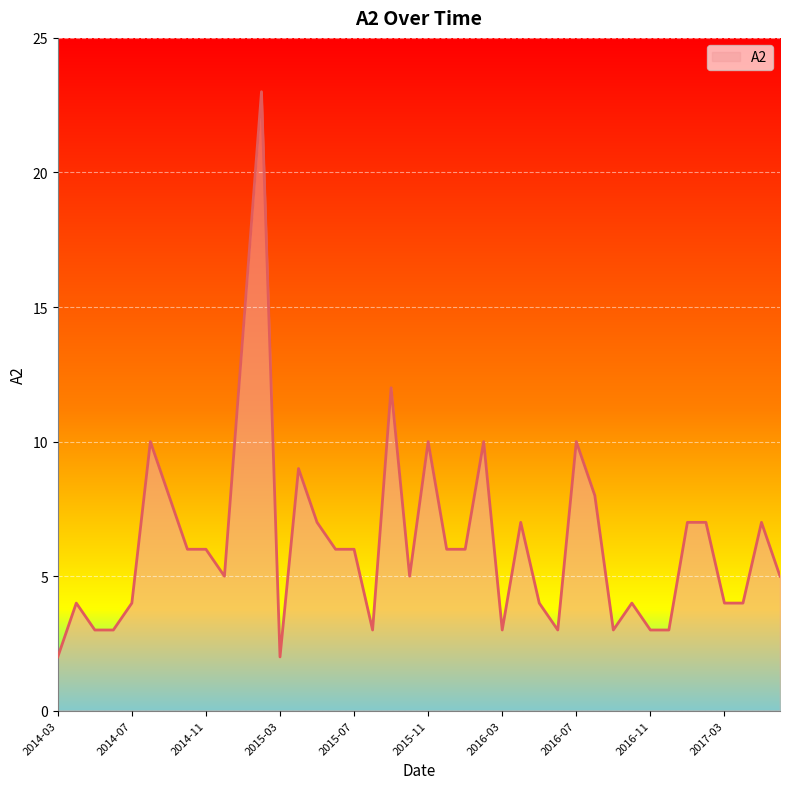

What is the difference between the maximum and minimum values?

21